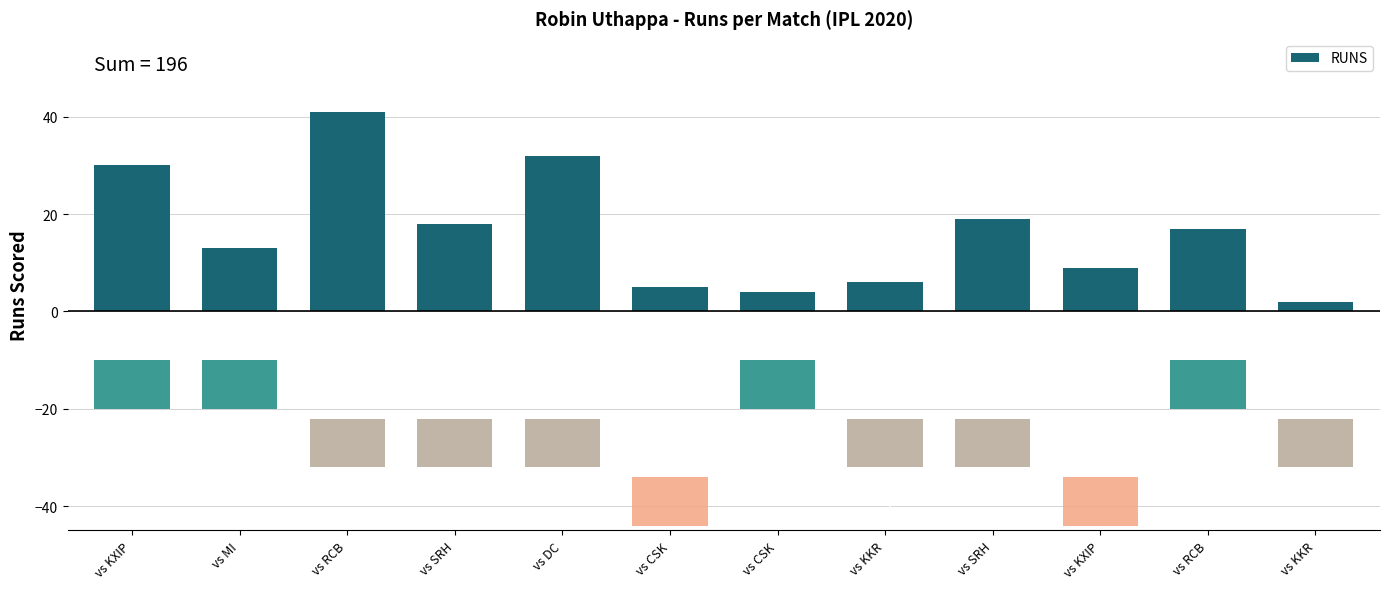

Reading left to right, transcribe all the data shown in this chart.

vs KXIP=30	vs MI=13	vs RCB=41	vs SRH=18	vs DC=32	vs CSK=5	vs CSK=4	vs KKR=6	vs SRH=19	vs KXIP=9	vs RCB=17	vs KKR=2